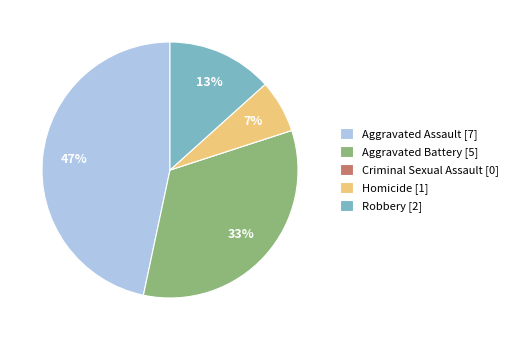

Is Homicide the majority of the pie?

No